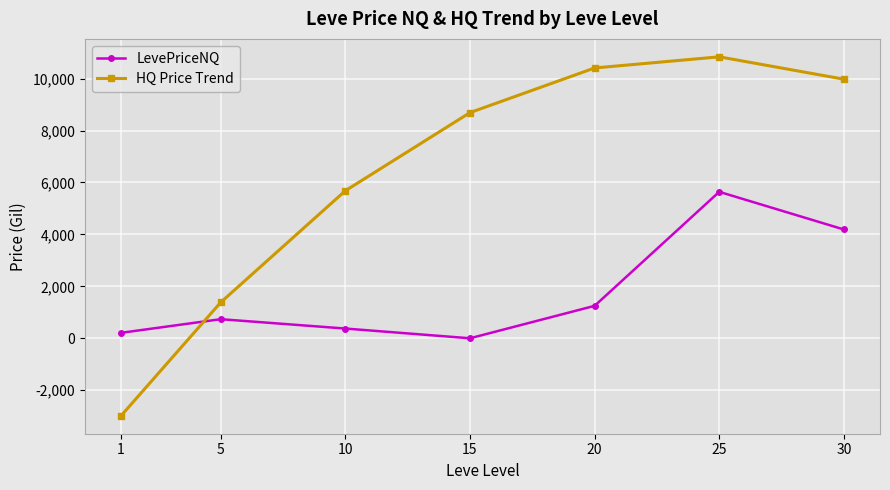

How many categories are shown in the chart?

7